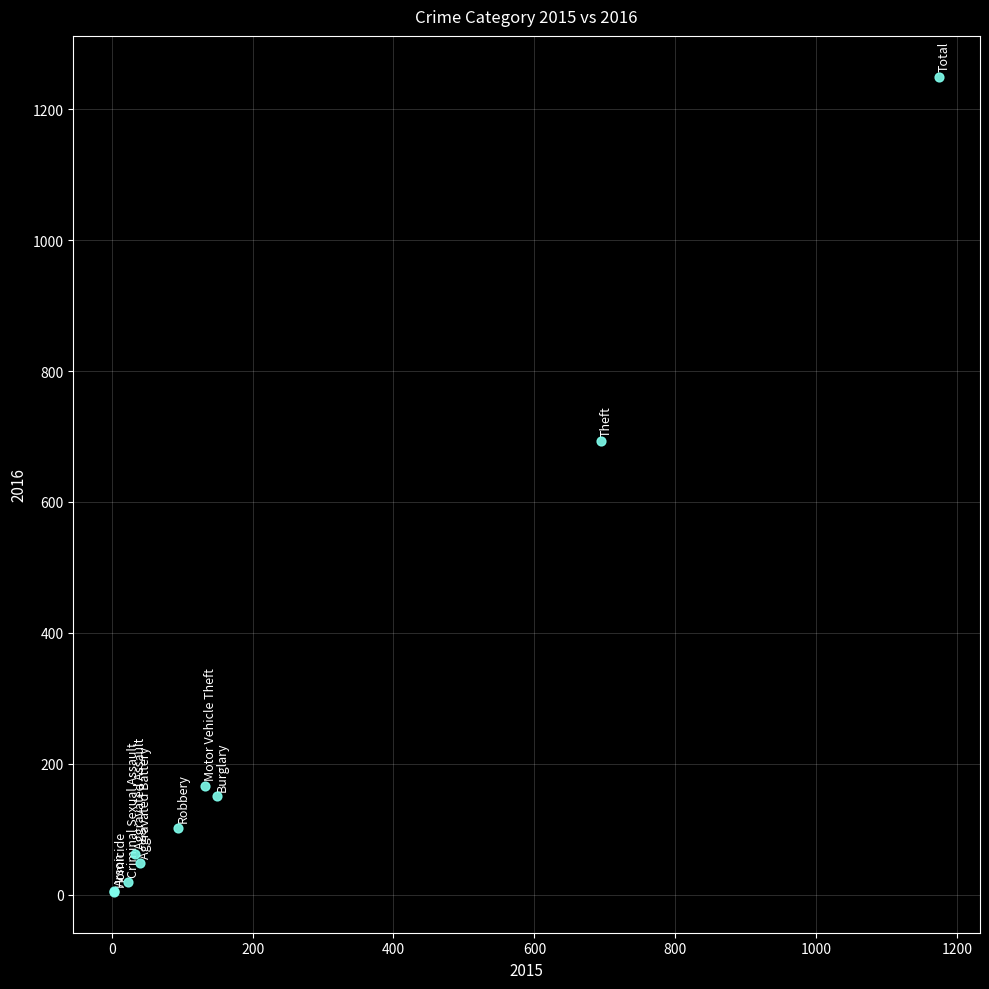

What Y value in the scatter plot is closest to 627?

693